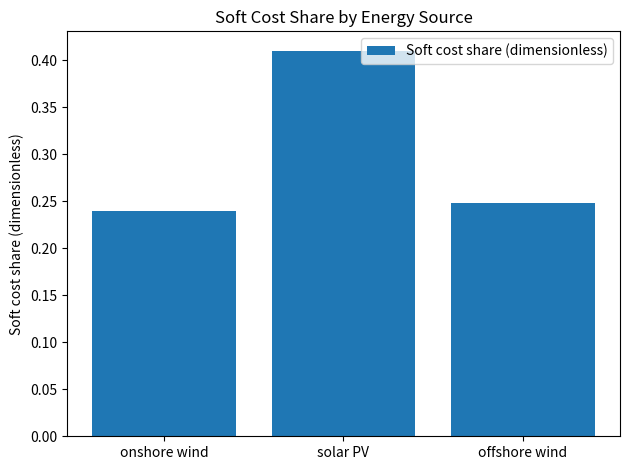

Is it true that the value at solar PV is 0.7?

False